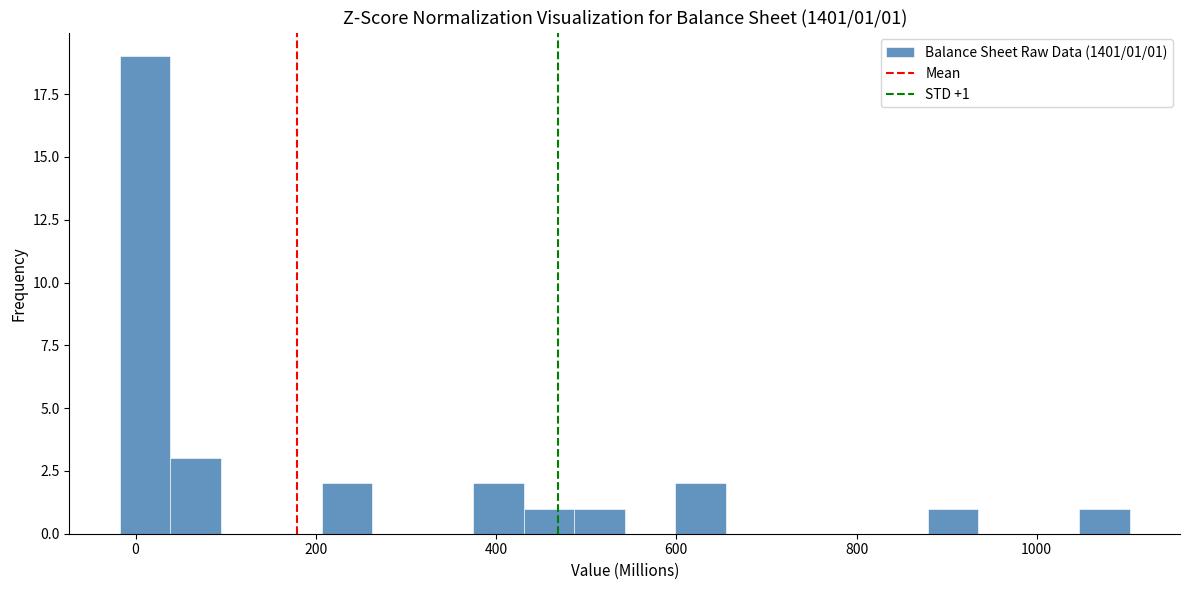

Around what value on the x-axis is the tallest bar? Give the approximate position of its centre, as read against the axis.

20